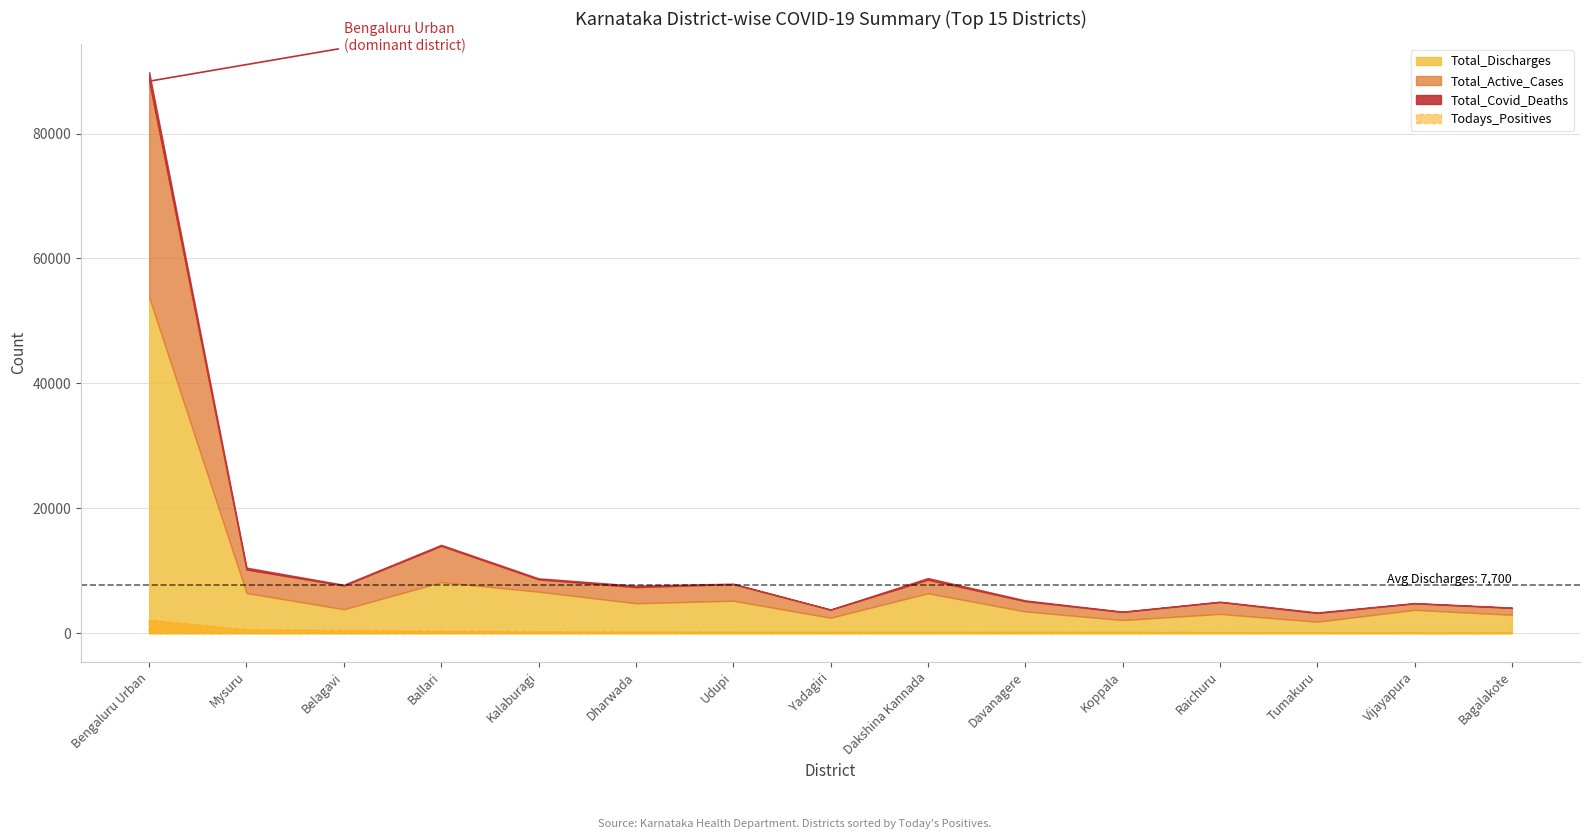

Where is Total_Discharges nearest to the value 27830?

Ballari